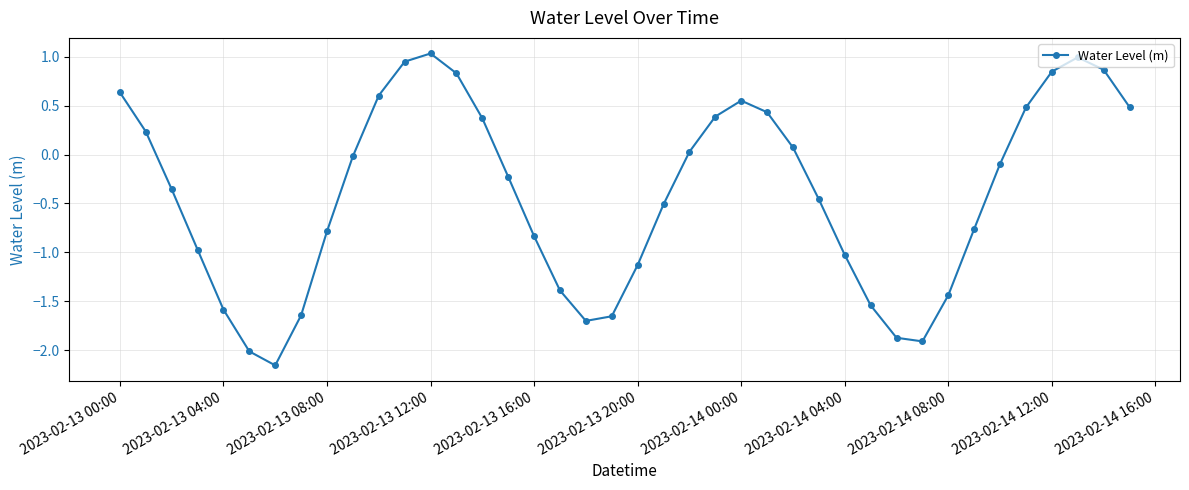

What is the value of the 35th point from the left?

-0.1